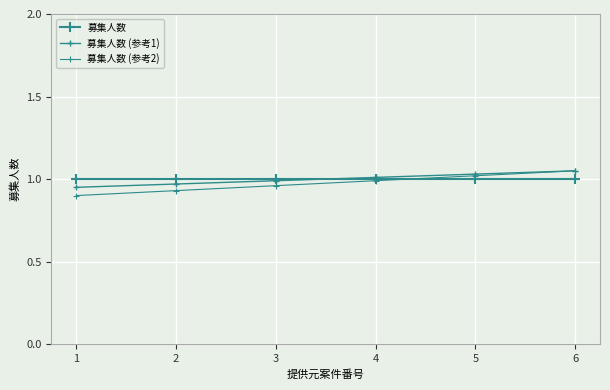

Is the value of 募集人数 (参考1) at 6 greater than the value of 募集人数 at 1?

Yes